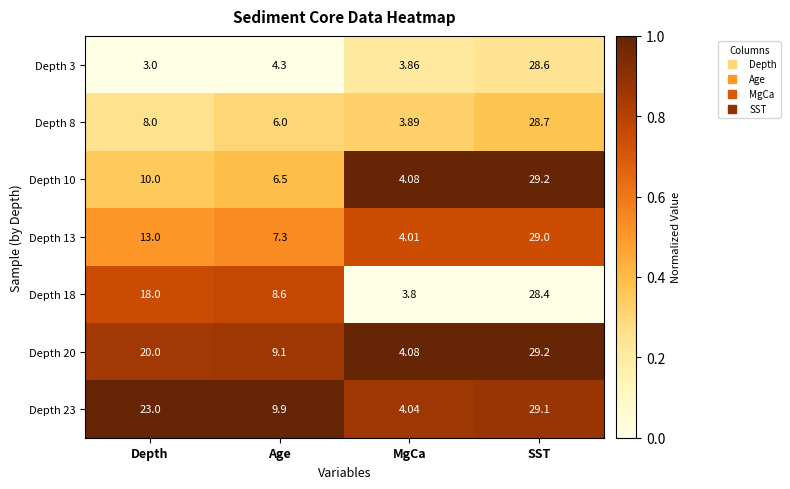

At which category does the chart reach its minimum across all series?

Depth